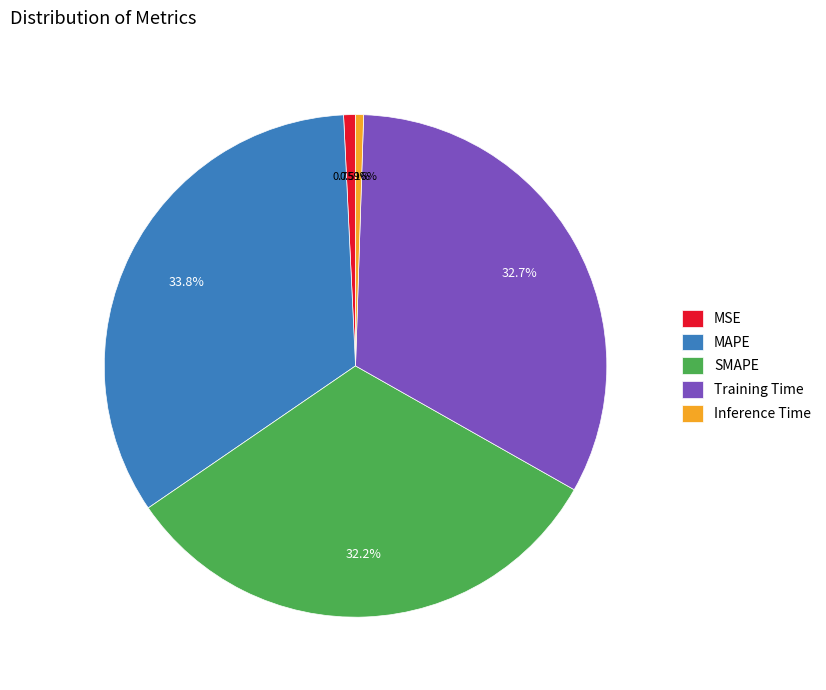

Does Inference Time account for over 50% of the chart?

No